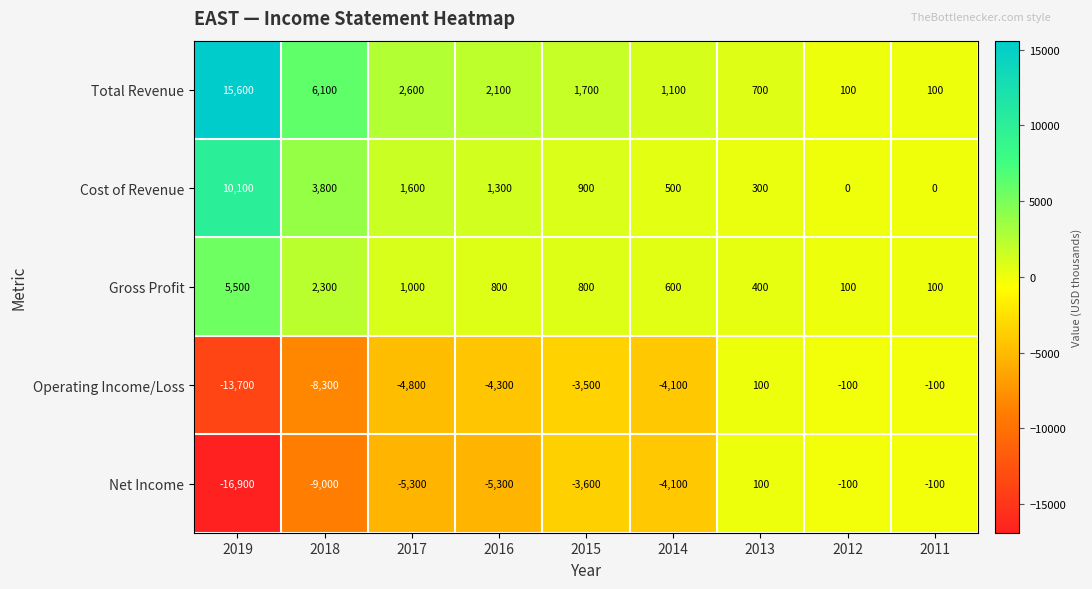

Where does the Operating Income/Loss series first go above -4100?

2015